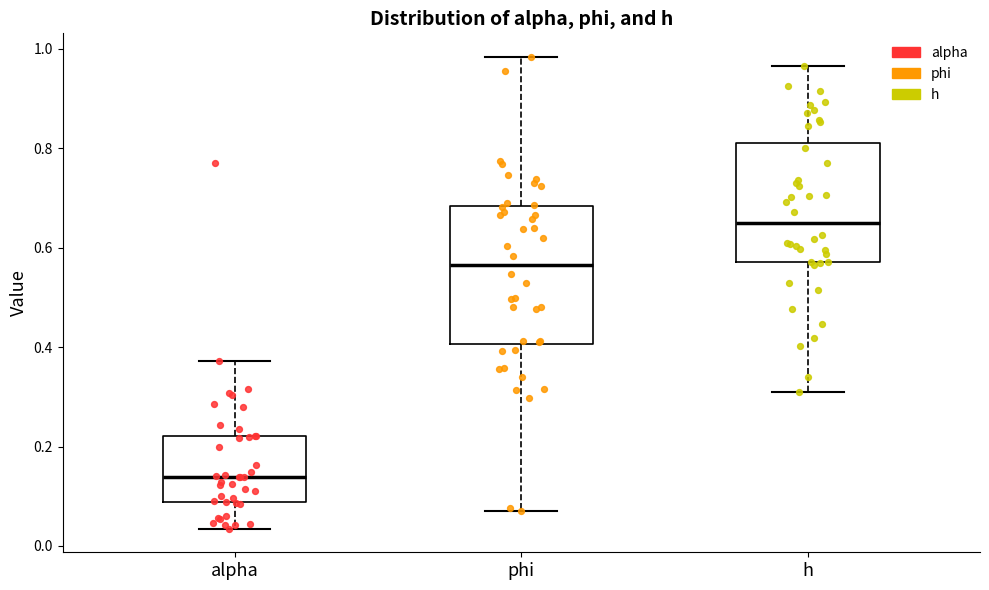

Which box's median line is the highest?

h